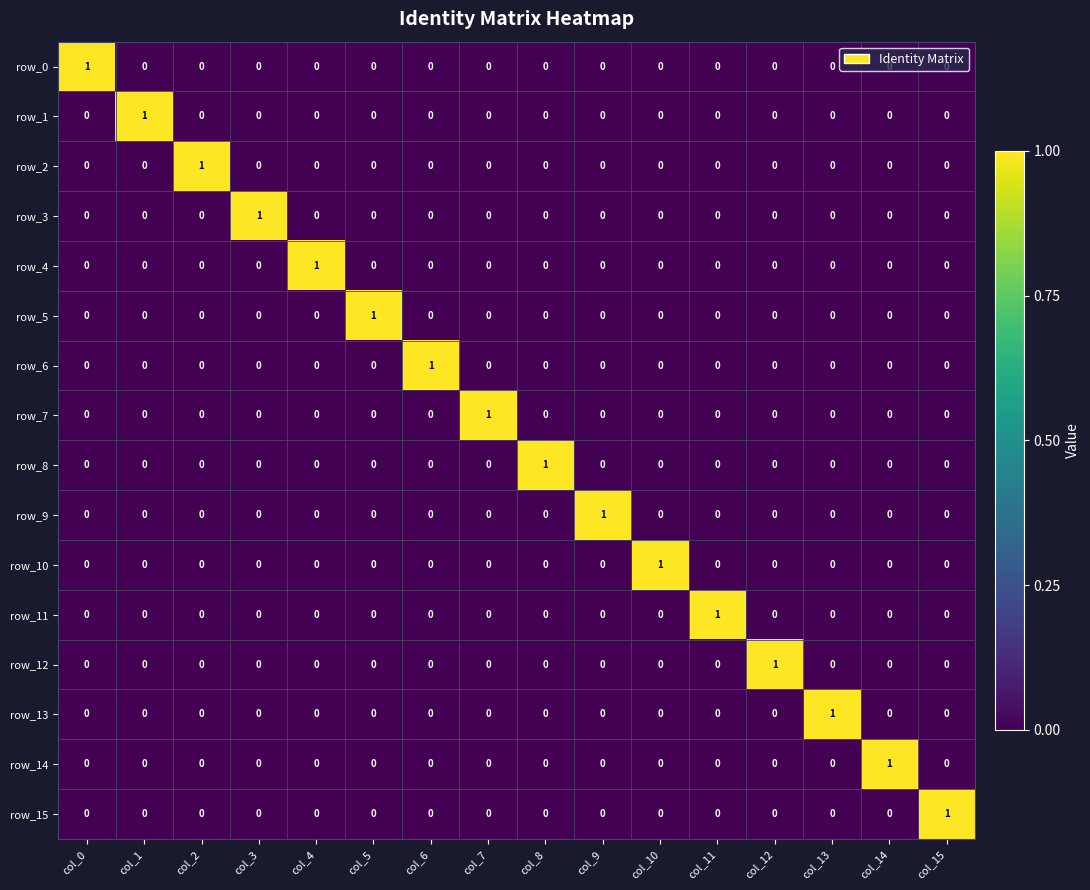

How many row_5 values are between 0 and 1?

16